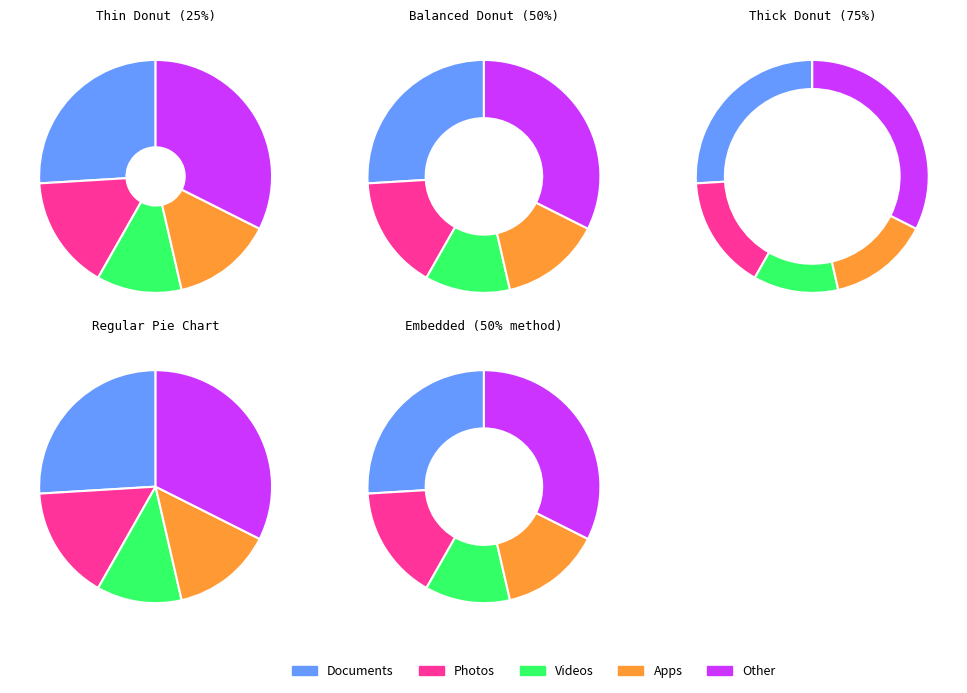

What portion of the pie excludes 1?

100.0%